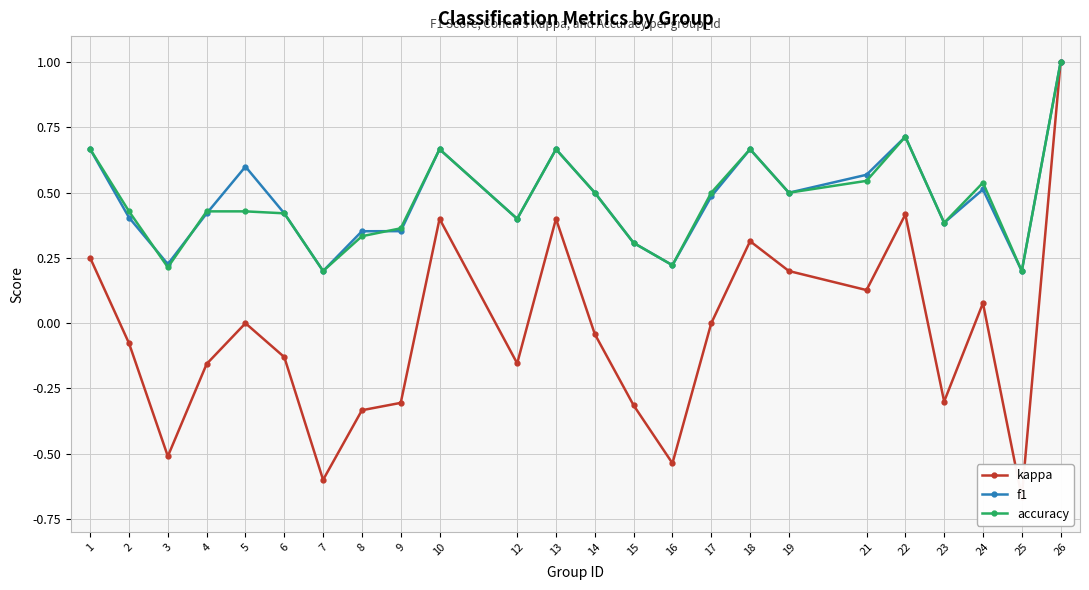

What is the average value of the f1 series?

0.5